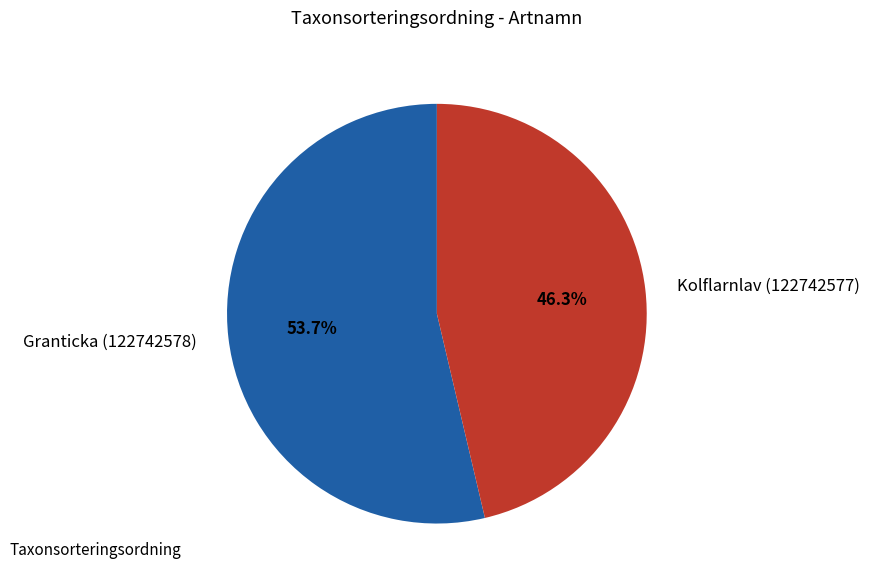

To the nearest percent, what portion does Granticka (122742578) represent?

54%